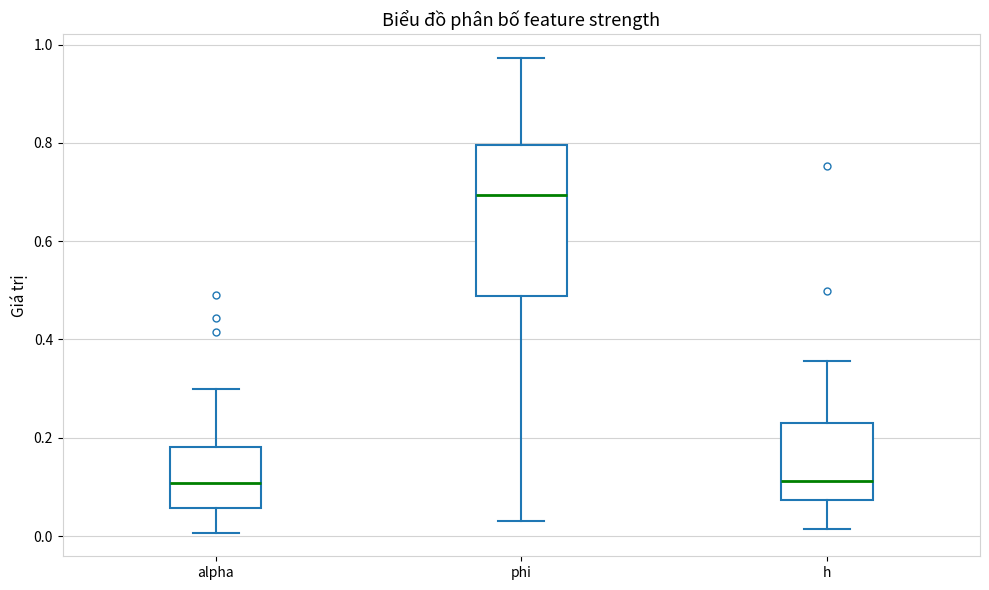

Reading left to right, read every box against the y-axis: the position of its median line, the range the box covers, and the ends of its whiskers. The values are not printed on the chart, so give them approximately, as read against the axis.

alpha: median 0.10, box 0.06 to 0.18, whiskers 0.00 to 0.30
phi: median 0.70, box 0.48 to 0.80, whiskers 0.04 to 0.98
h: median 0.12, box 0.08 to 0.24, whiskers 0.02 to 0.36